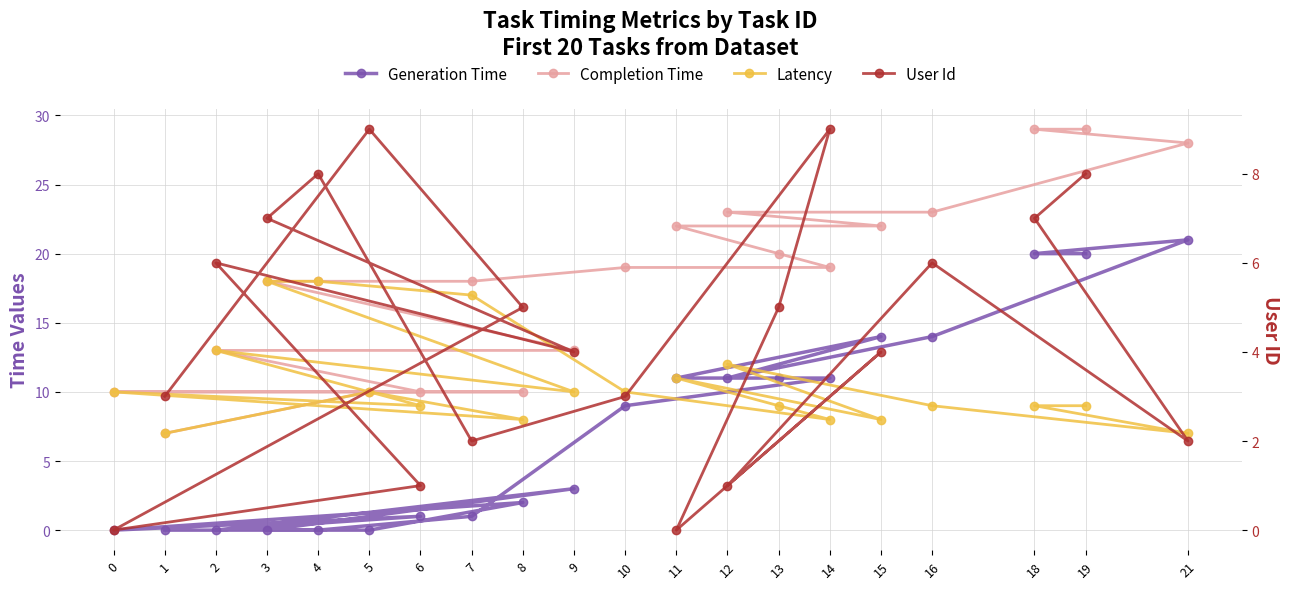

Is this an area chart (filled region under the line)?

No